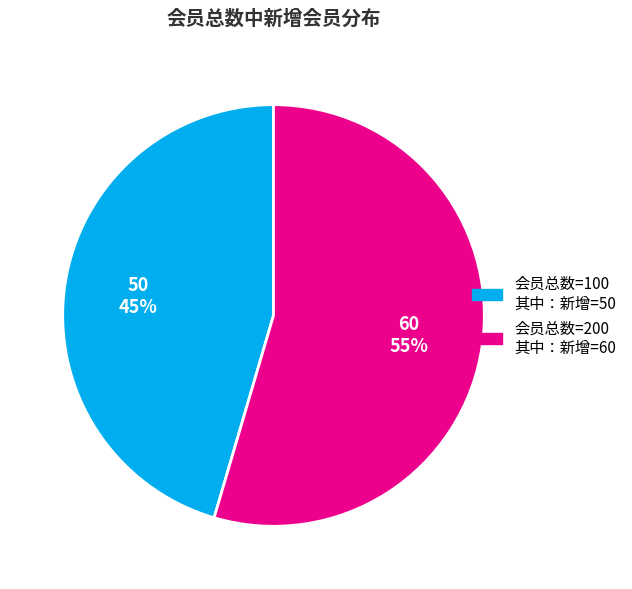

To the nearest percent, what is the average slice percentage?

50%